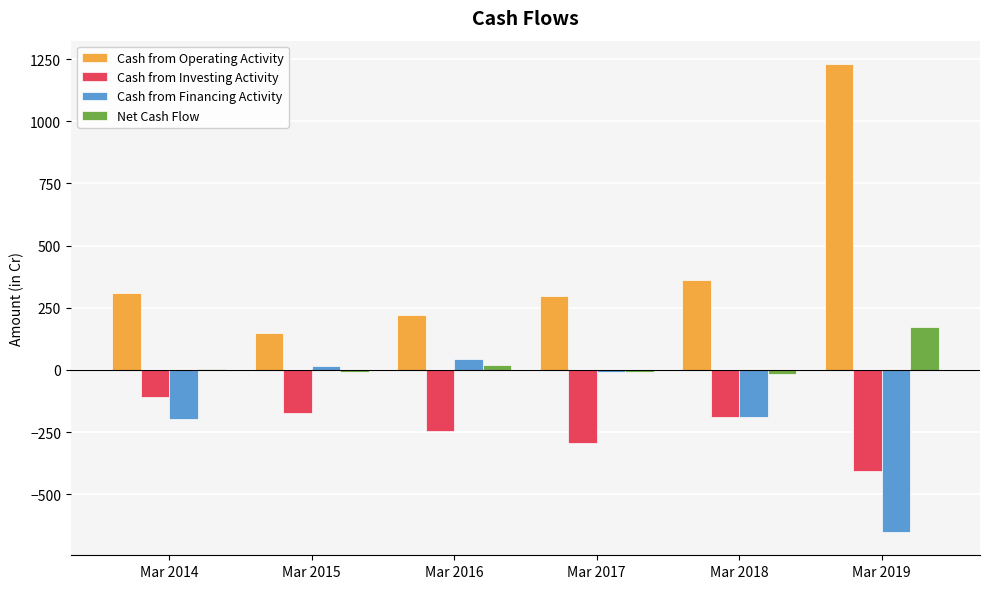

At which category is the sum across all series the highest?

Mar 2019